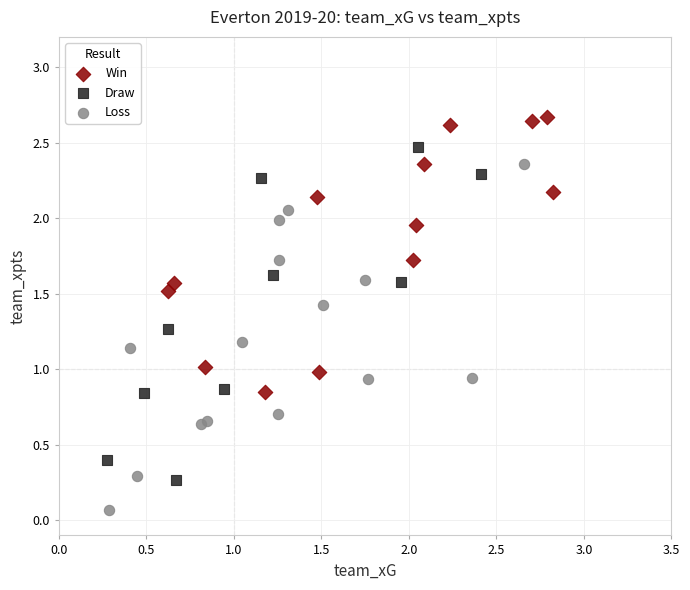

Which series contains the highest Y value?

Win